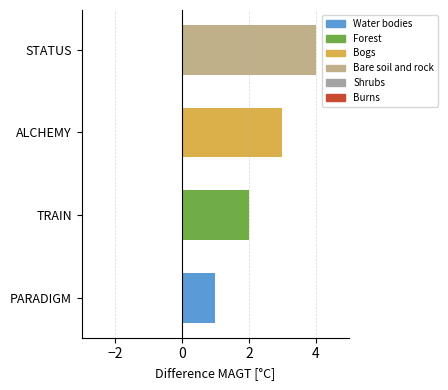

Read the value at ALCHEMY.

3